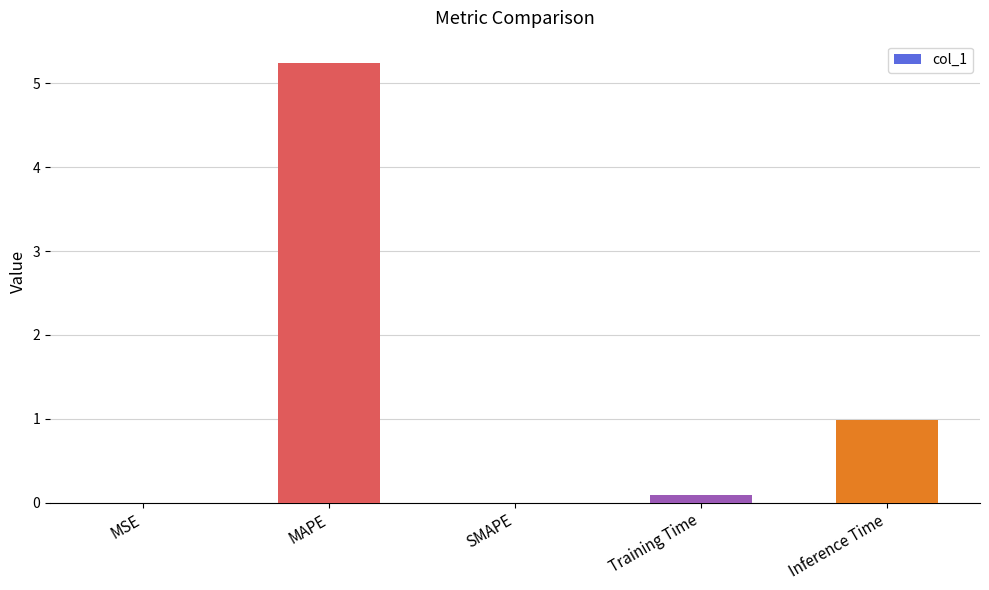

The value at Training Time is 0.1. True or false?

True